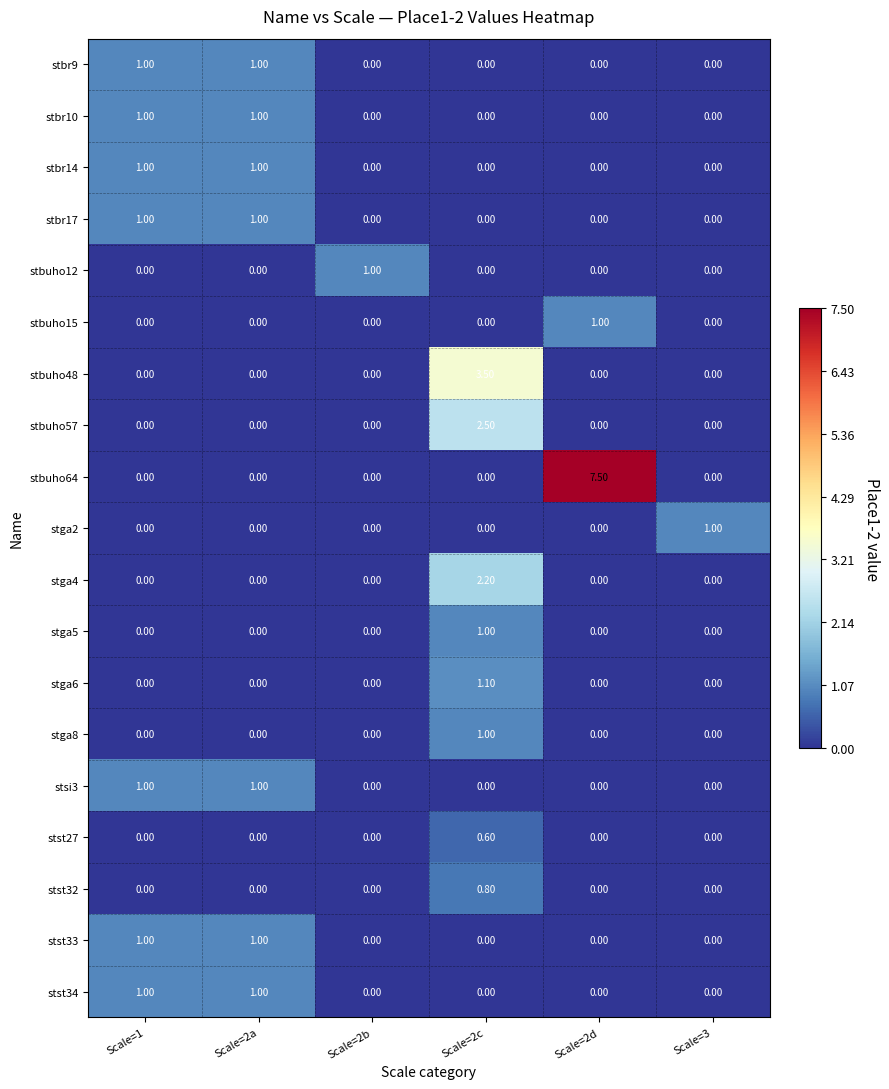

Which series has the largest total across all categories?

stbuho64